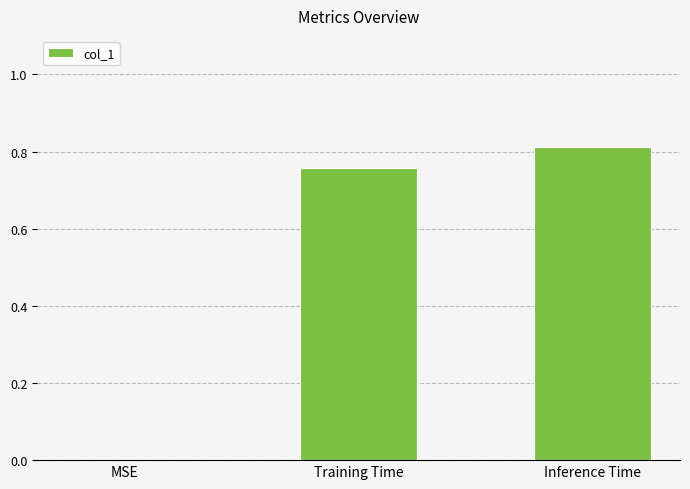

Count the number of values greater than 0.

2